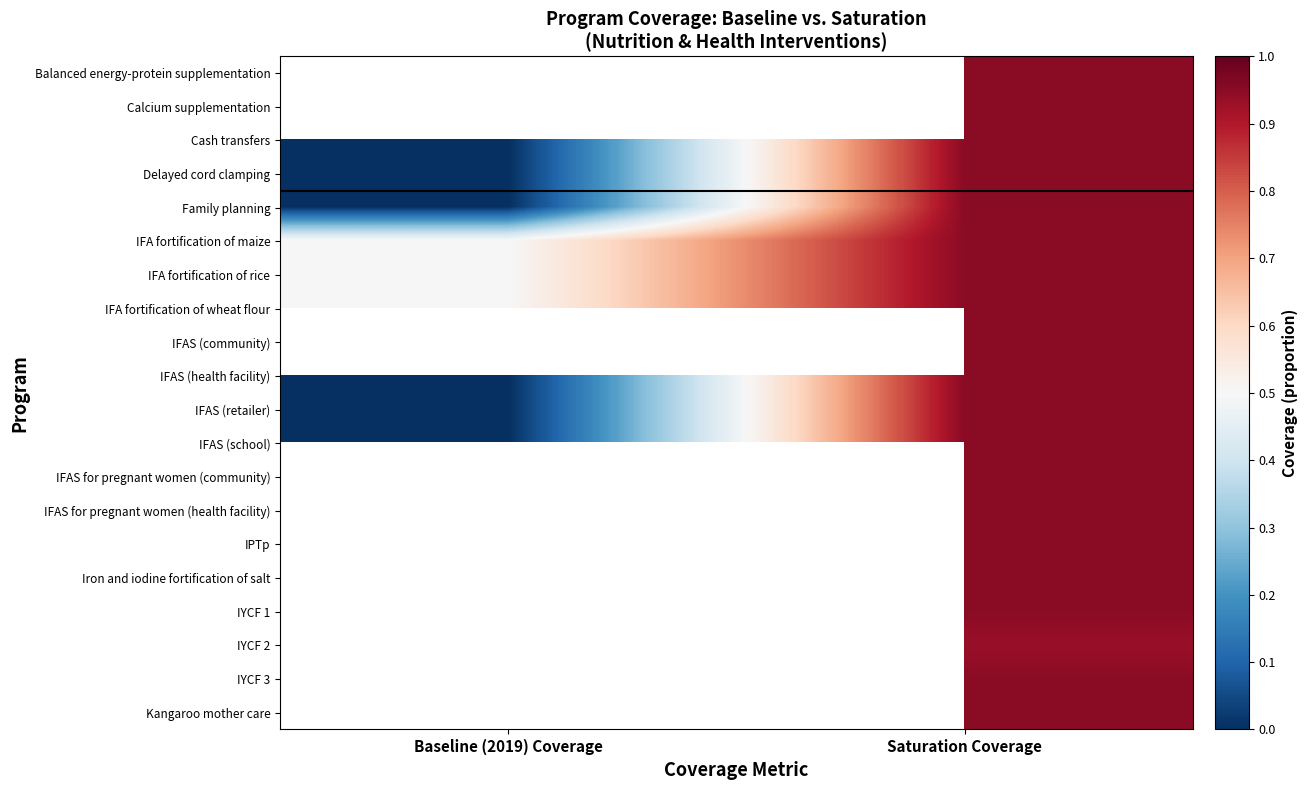

At which category does the chart reach its peak across all series?

Saturation Coverage